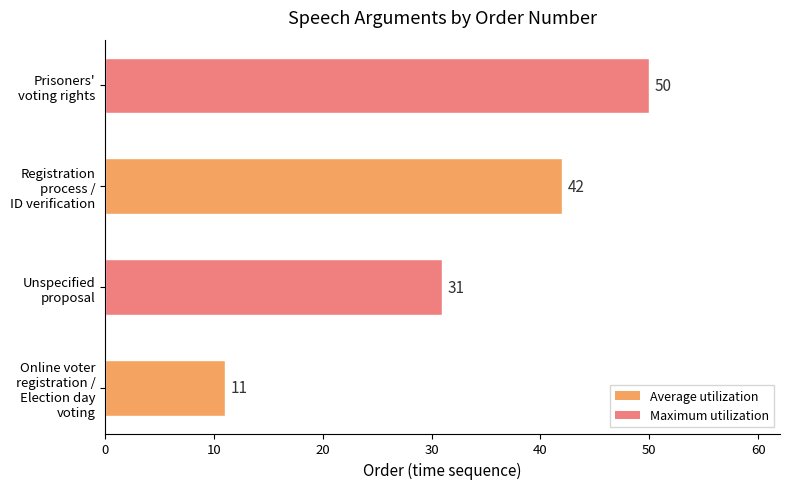

Reading bottom to top, what are all the values shown in this chart?

11	31	42	50